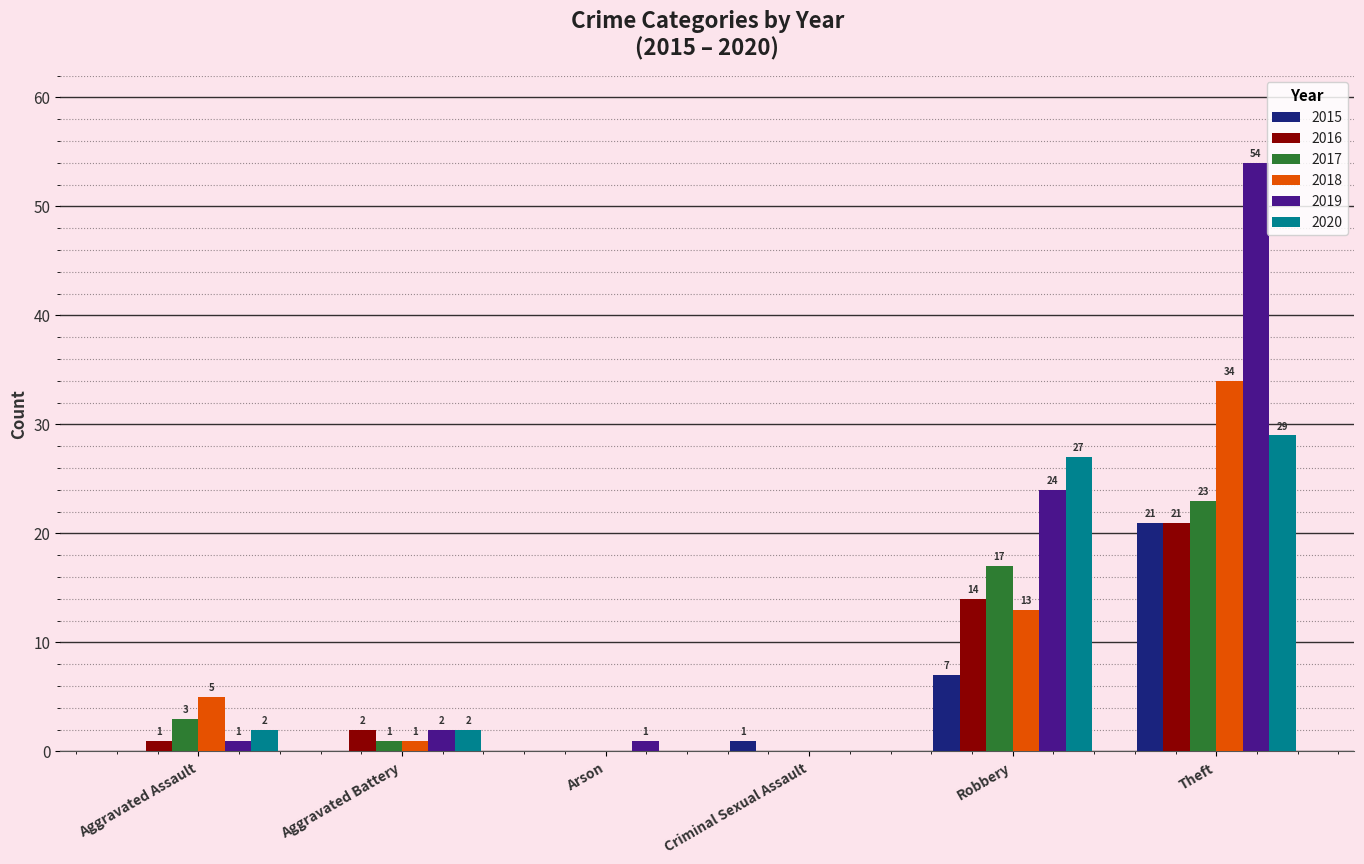

How many positive values does the 2016 series have?

4